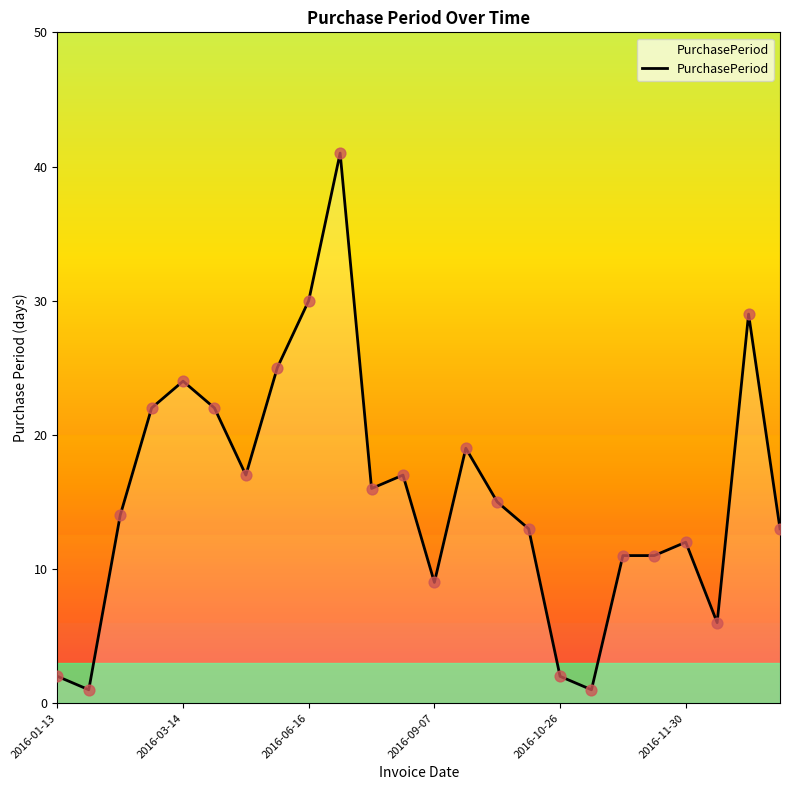

What is the maximum value shown in the chart?

41